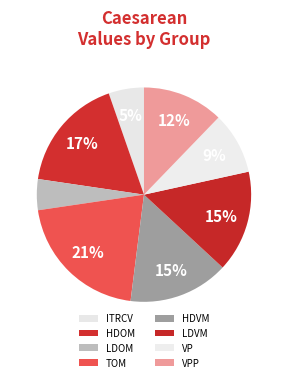

The HDVM slice represents 27% of the pie. True or false?

False